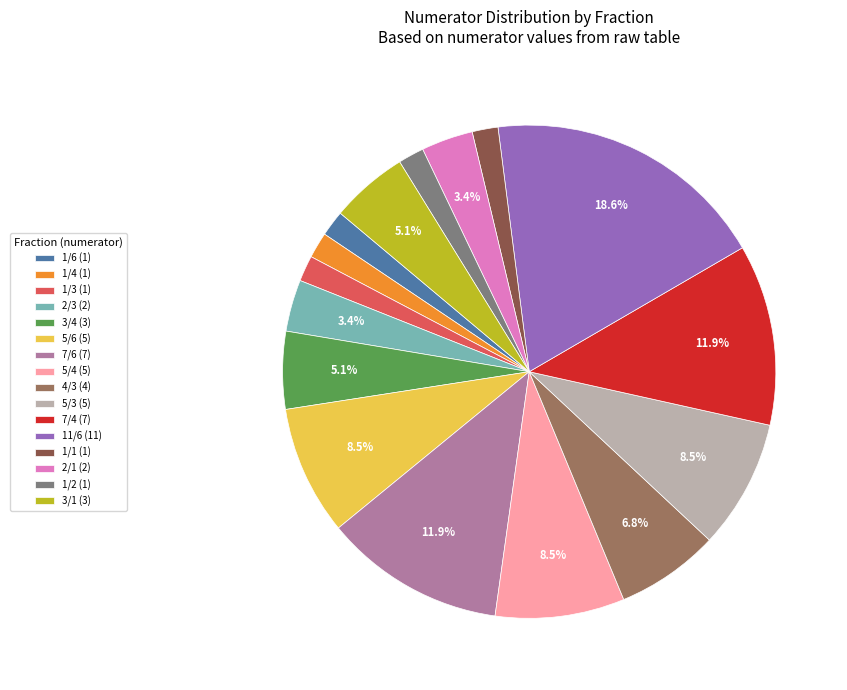

To the nearest percent, what is the combined percentage of 7/4 and 1/3?

14%